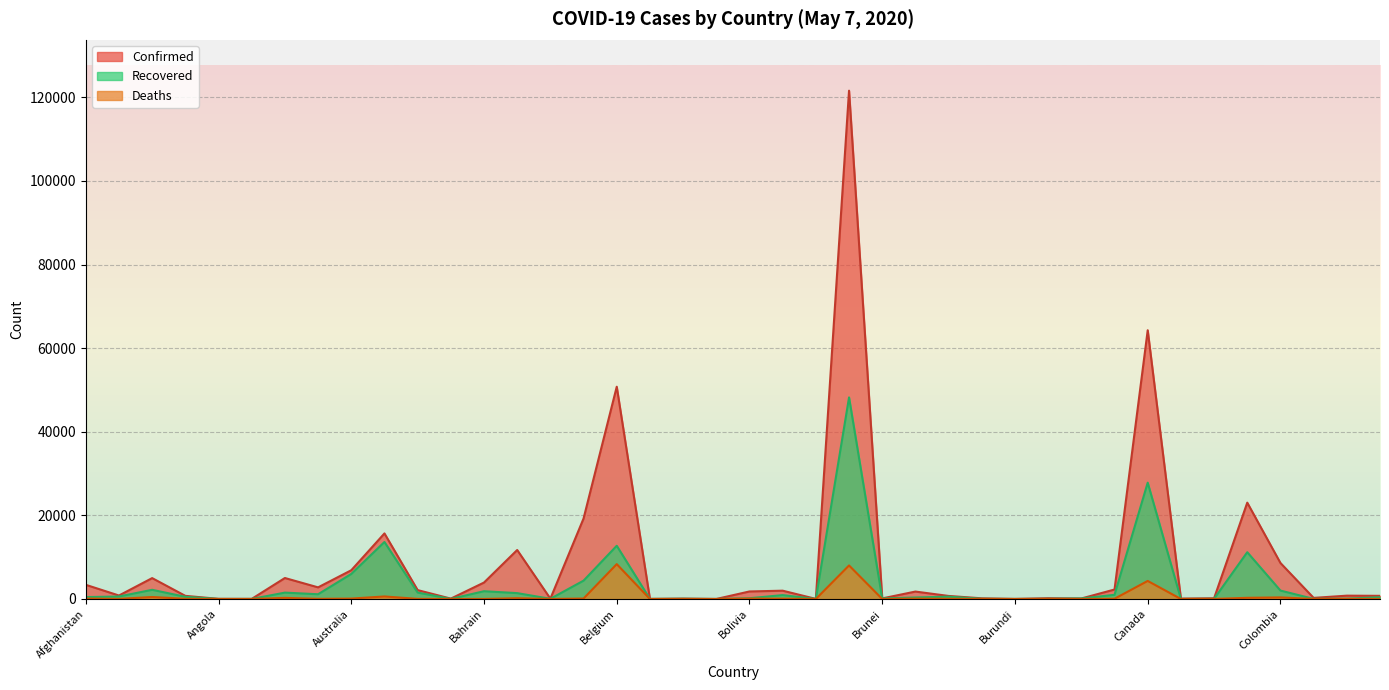

Does the chart display data point markers on the line(s)?

No